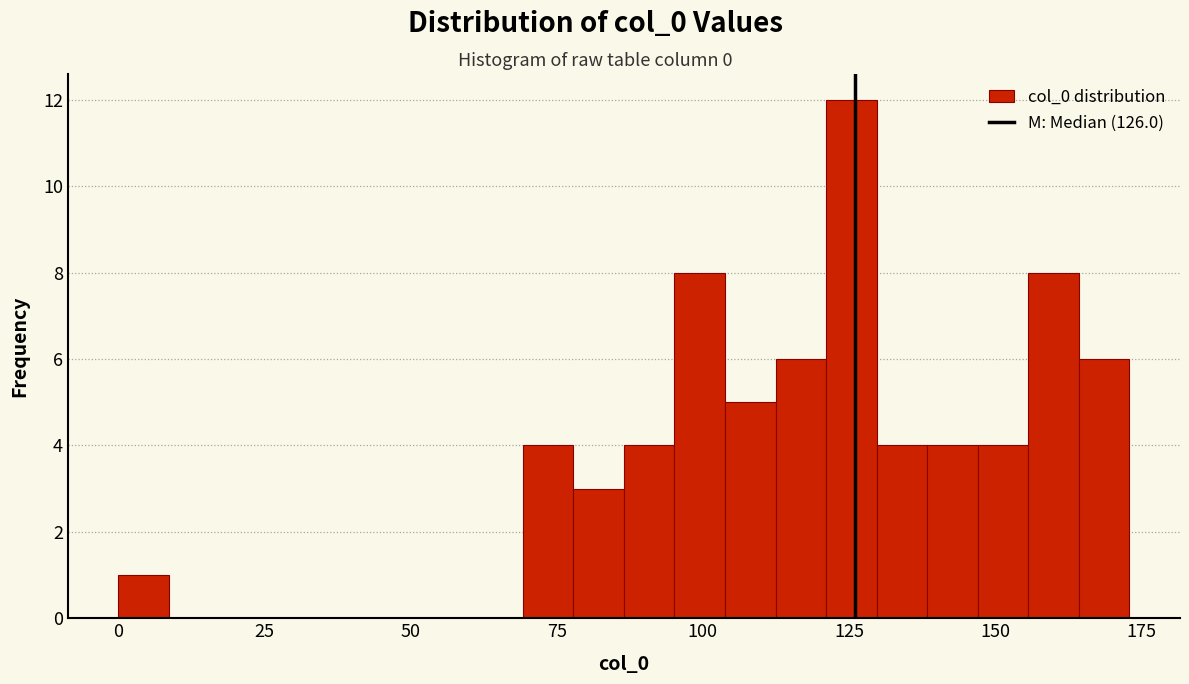

Around what value on the x-axis is the tallest bar? Give the approximate position of its centre, as read against the axis.

125